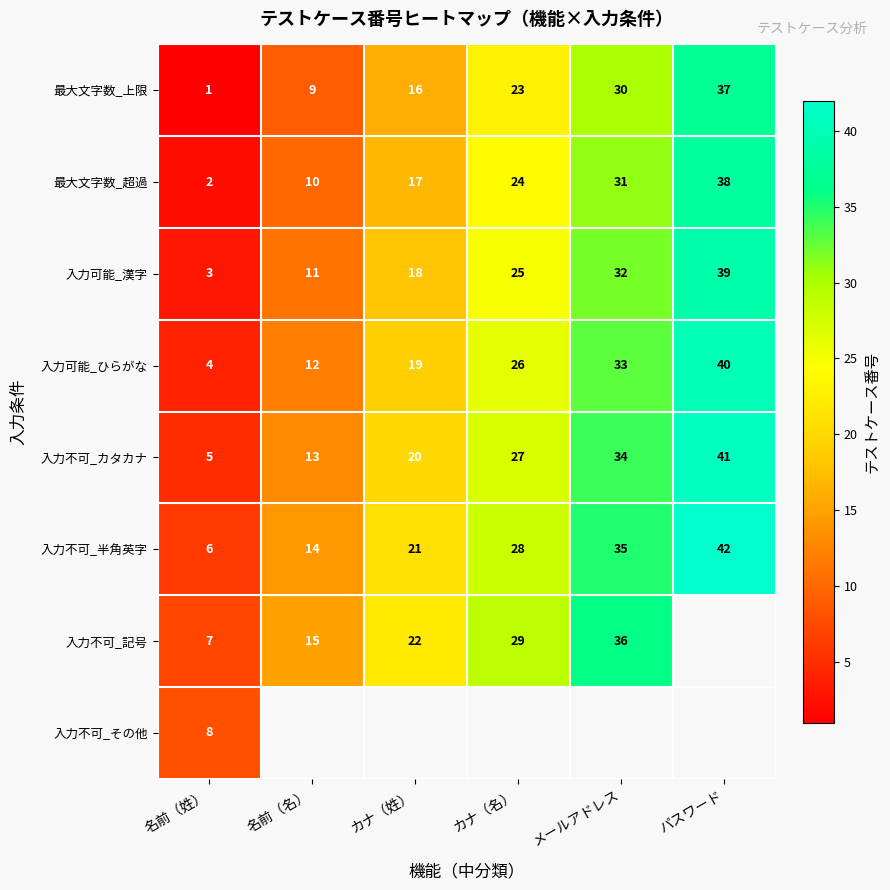

The value of 入力可能_ひらがな at パスワード is 40. True or false?

True